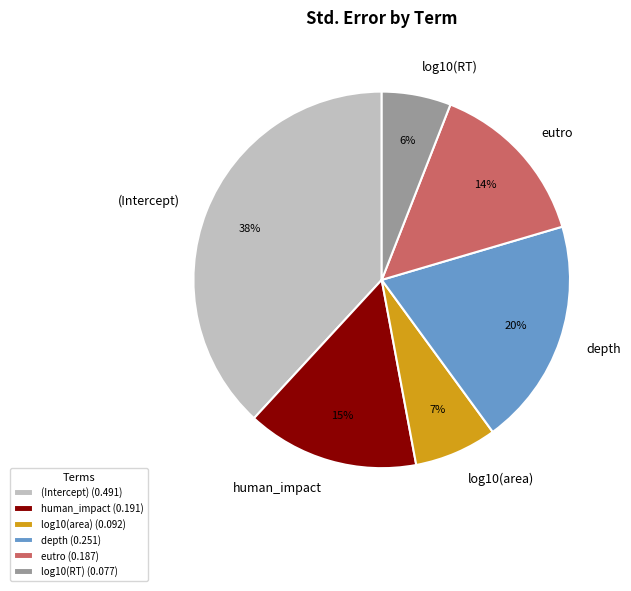

Does any single category account for the majority?

No